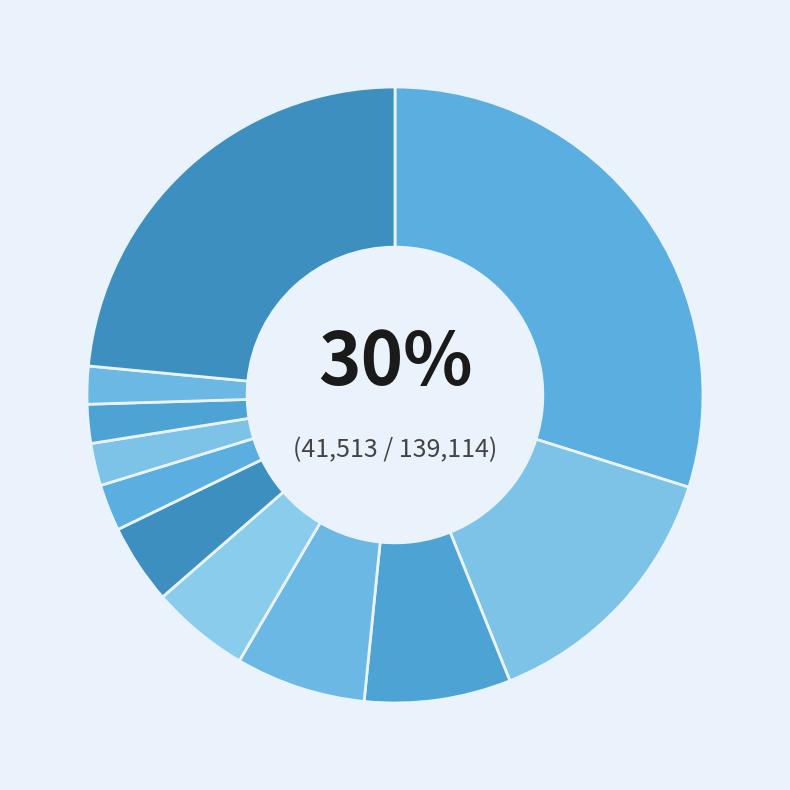

What is the largest slice in the pie chart?

Украина